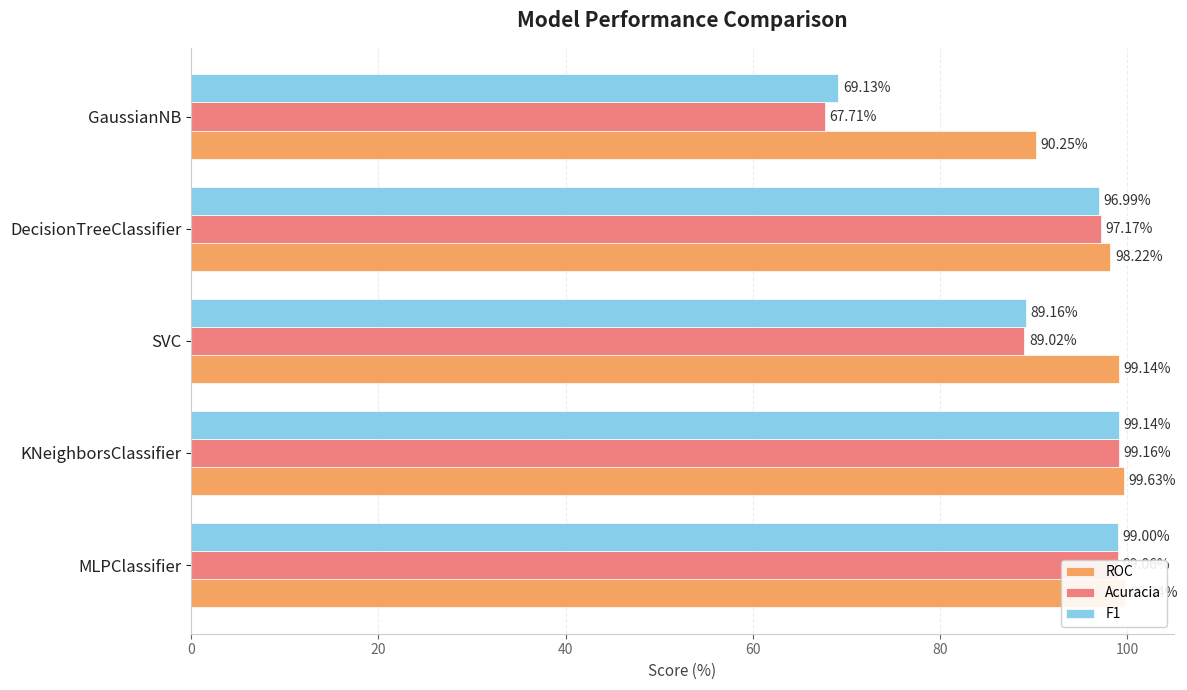

Reading right to left, transcribe all the data shown in this chart.

ROC: 90.2	98.2	99.1	99.6	99.8
Acuracia: 67.7	97.2	89.0	99.2	99.1
F1: 69.1	97.0	89.2	99.1	99.0